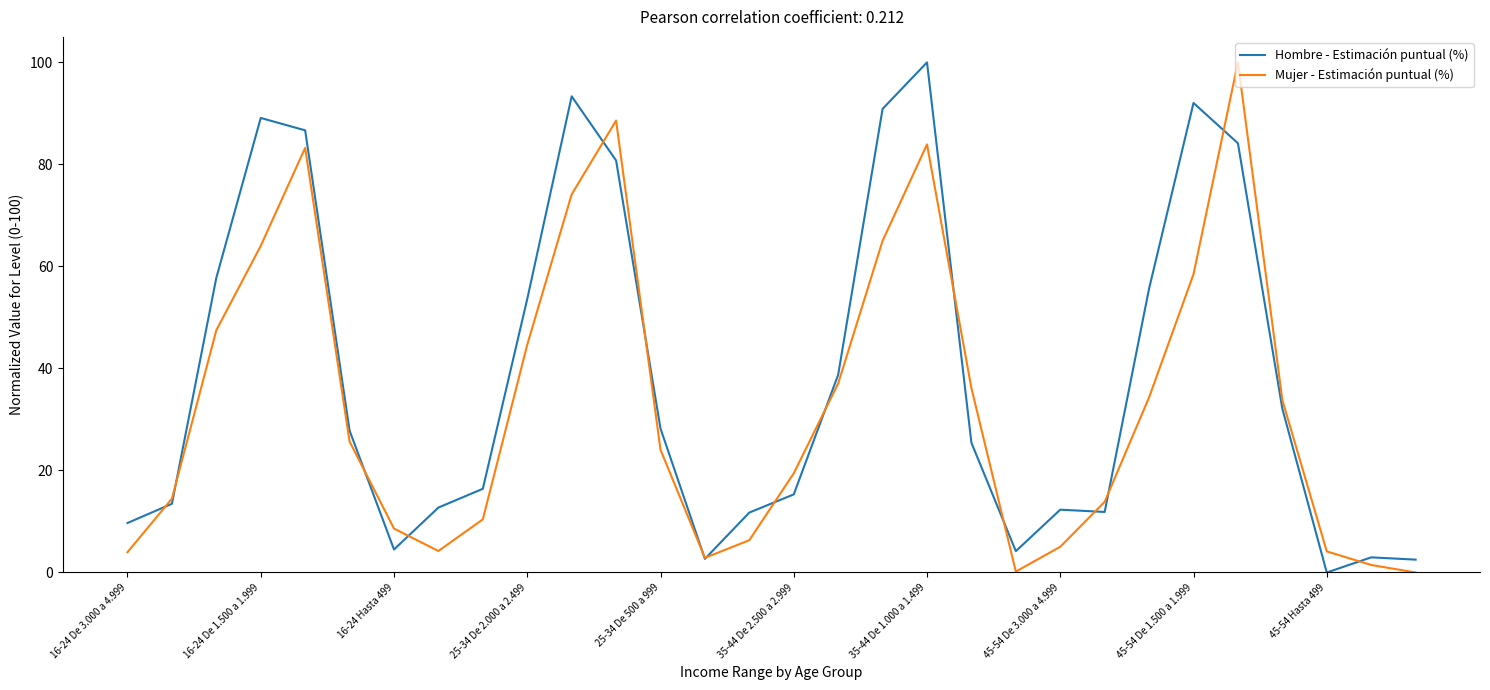

After their last crossing, which series has the higher values: Hombre - Estimación puntual (%) or Mujer - Estimación puntual (%)?

Hombre - Estimación puntual (%)